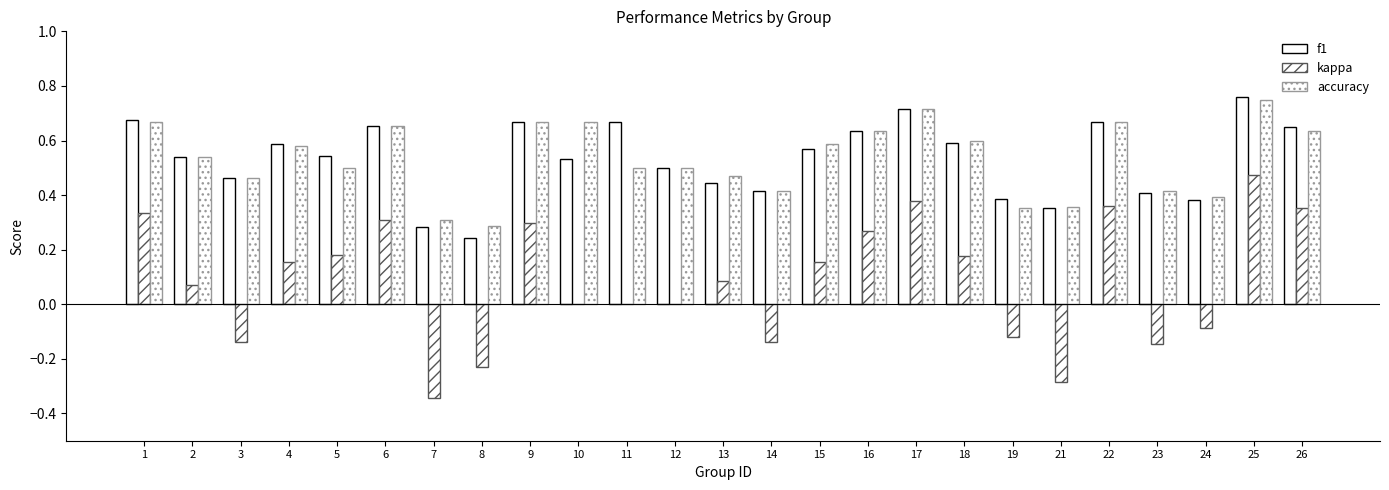

How many groups of bars are there?

25